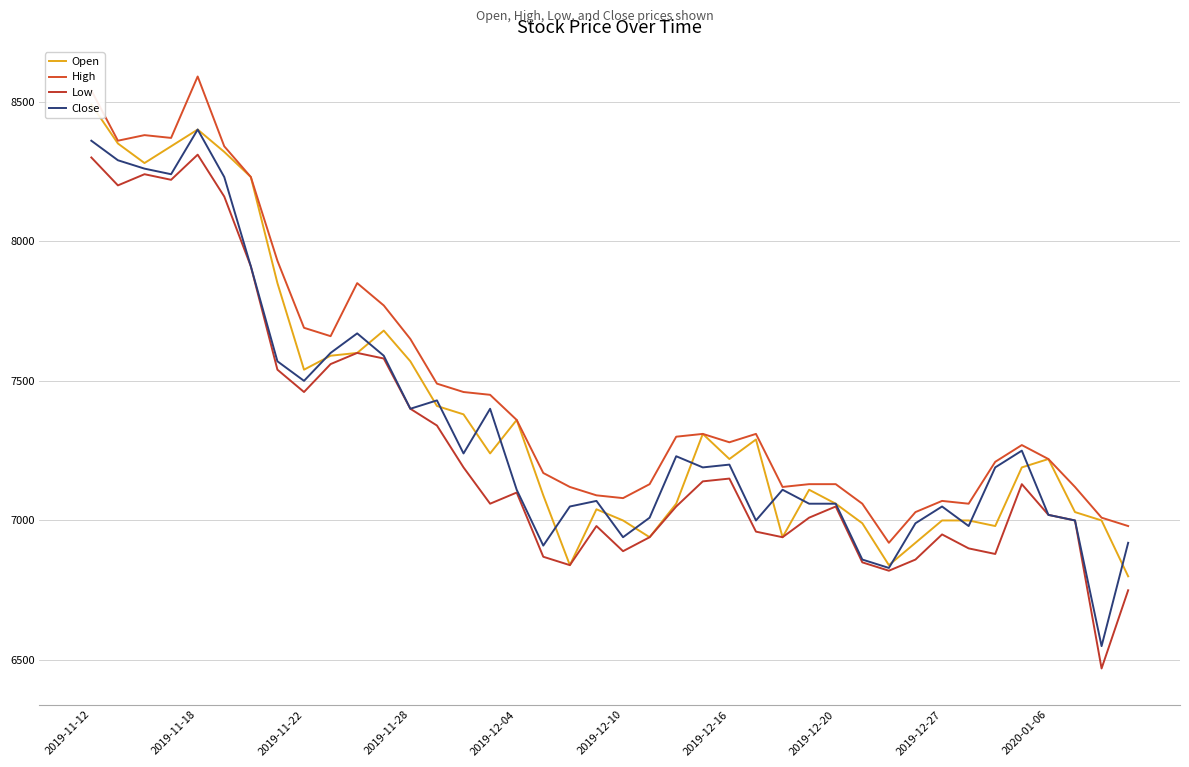

List the series in order of their overall mean, lowest first.

Low, Close, Open, High